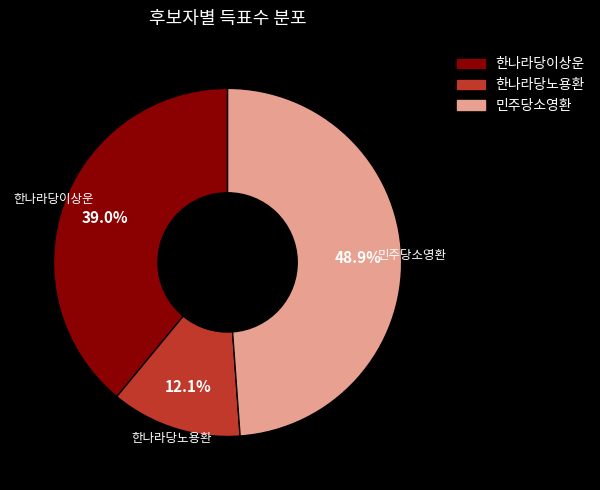

Does 민주당소영환 account for over 50% of the chart?

No